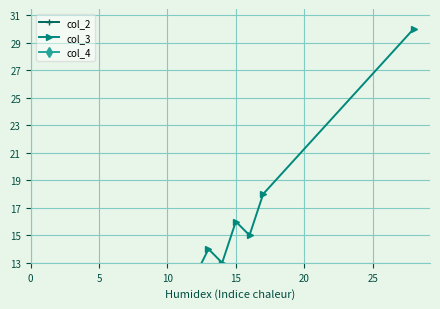

What is the average value of the col_2 series?

9.5